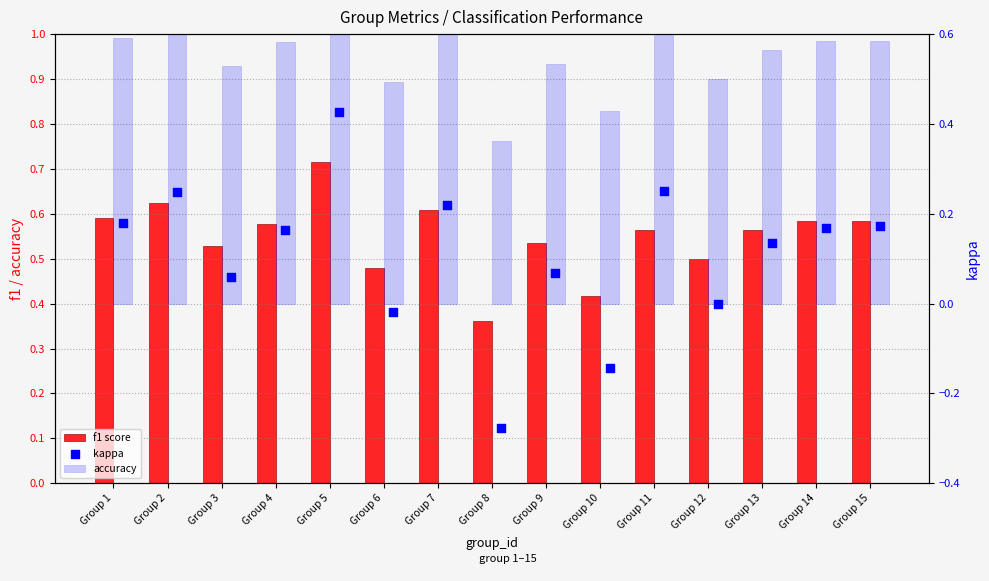

At how many categories does at least one series exceed 0?

15